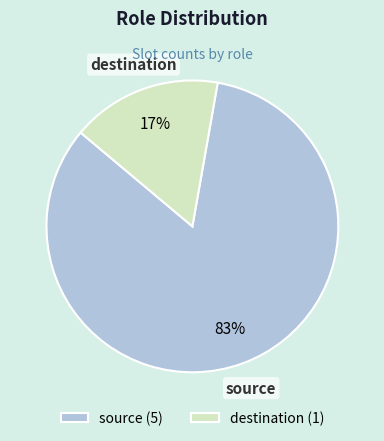

The source slice represents 83% of the pie. True or false?

True